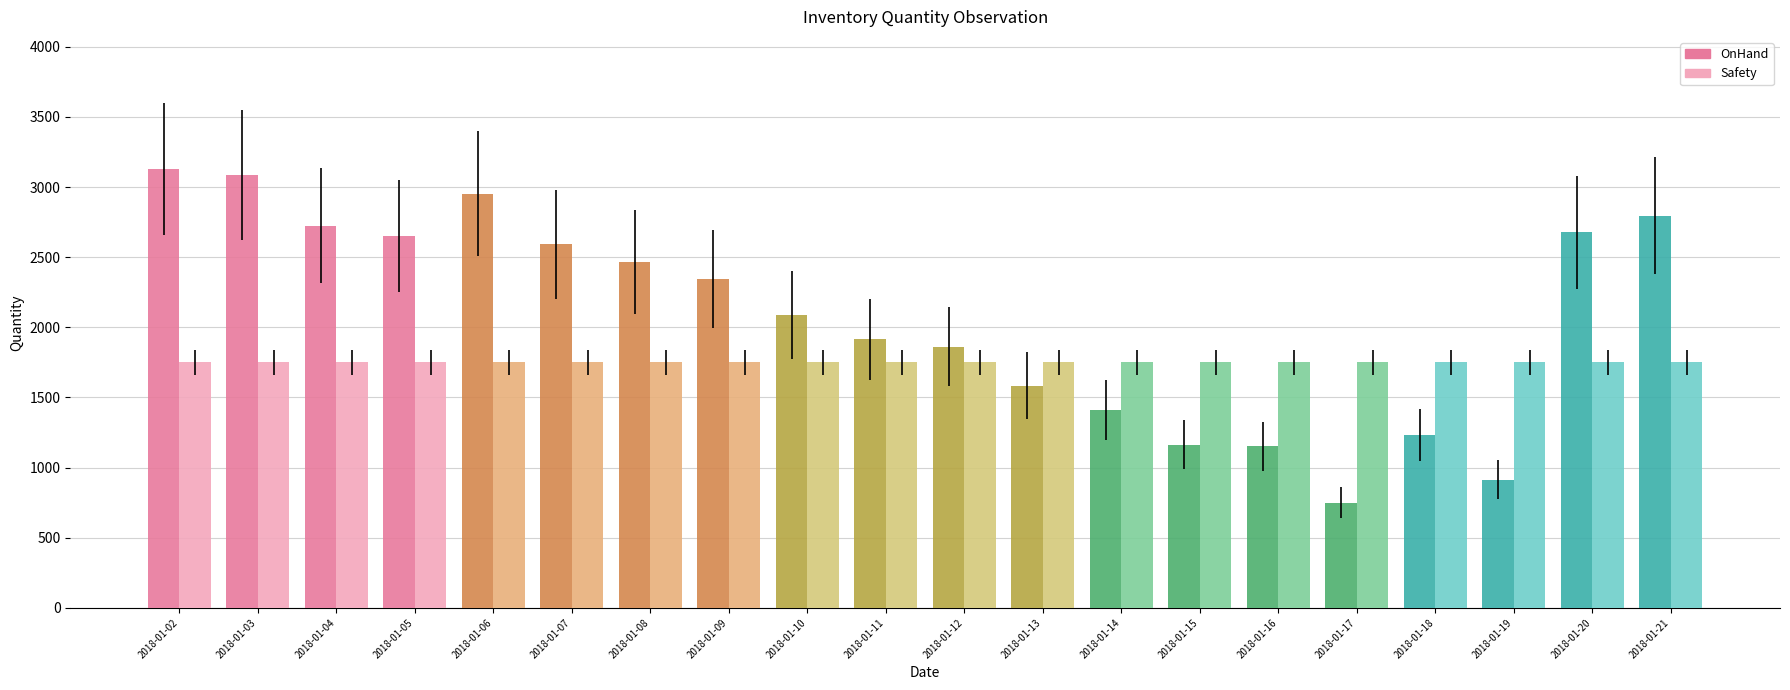

What are all the series names shown in the legend?

OnHand, Safety